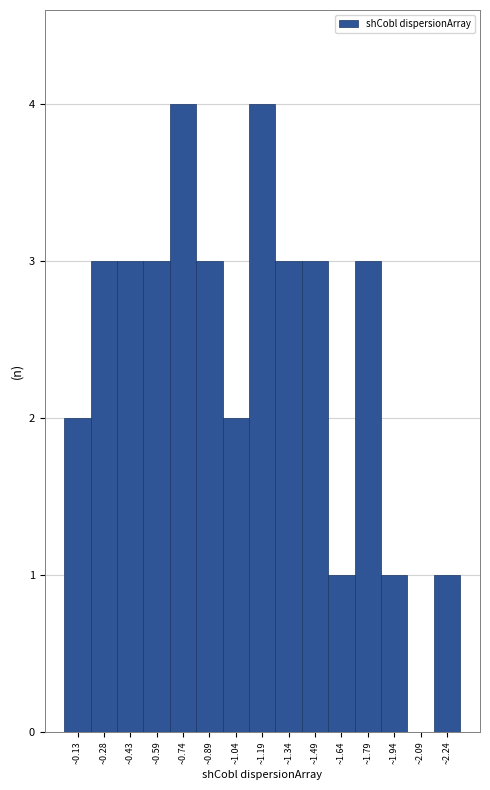

How tall is the bar that spans 1.56 to 1.72 on the x-axis? Neither the bar edges nor the heights are printed on the chart, so give them approximately, as read against the axes.

1